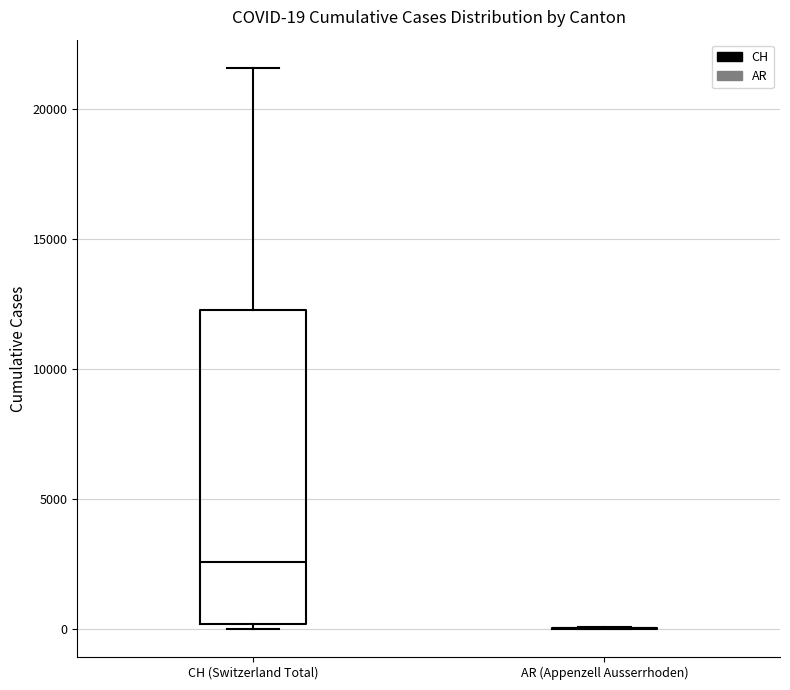

Comparing the boxes themselves (not the whiskers), which one is the tallest?

CH (Switzerland Total)